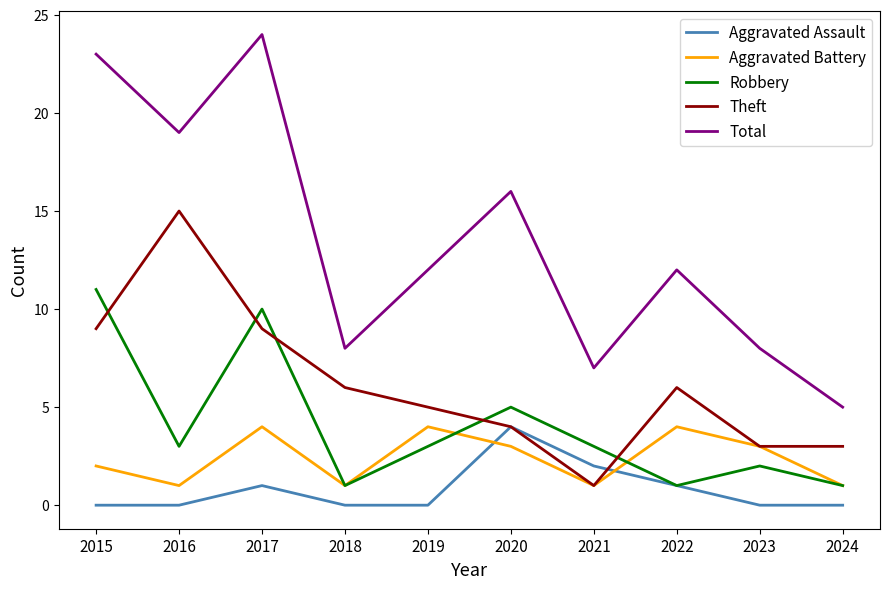

How many Robbery values are between 1 and 5?

8